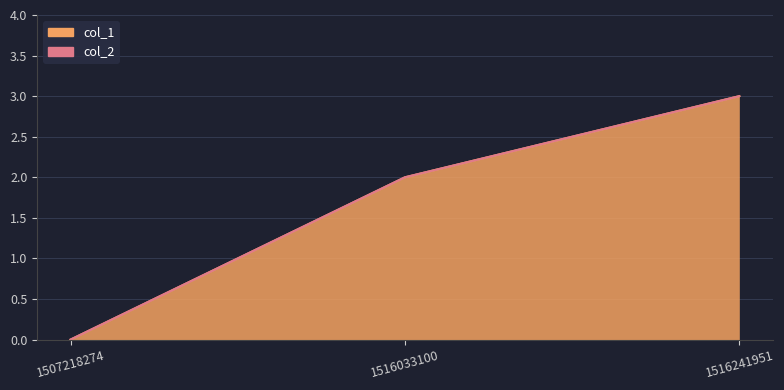

What is the average value?

2